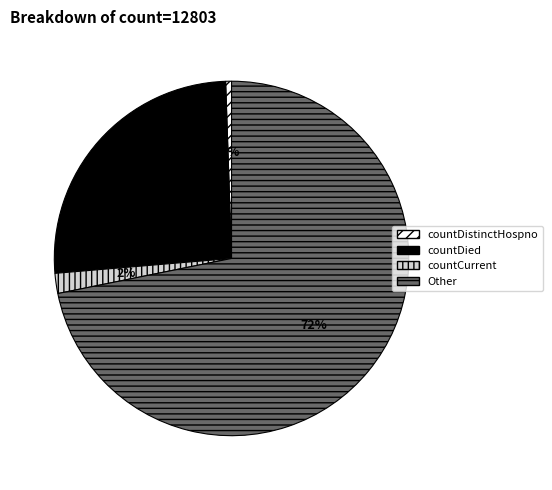

To the nearest percent, what is the average slice percentage?

25%